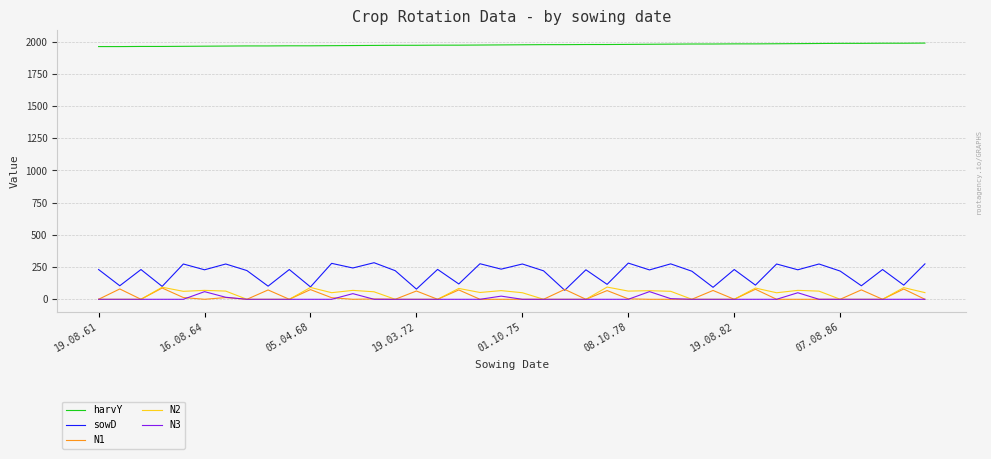

Which series has the widest spread of values?

sowD